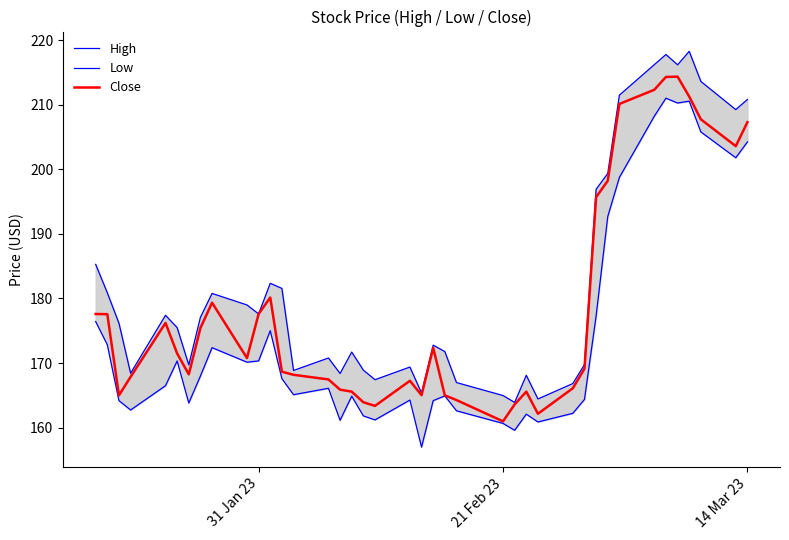

The Close series shows 207.3 at 14 Mar 23. True or false?

True